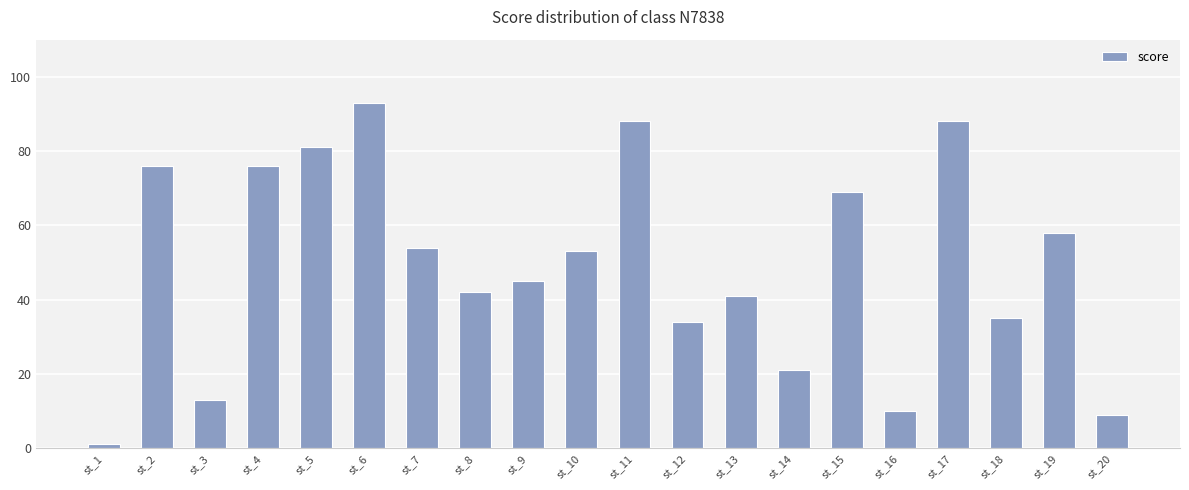

Which has a higher value, st_16 or st_4?

st_4